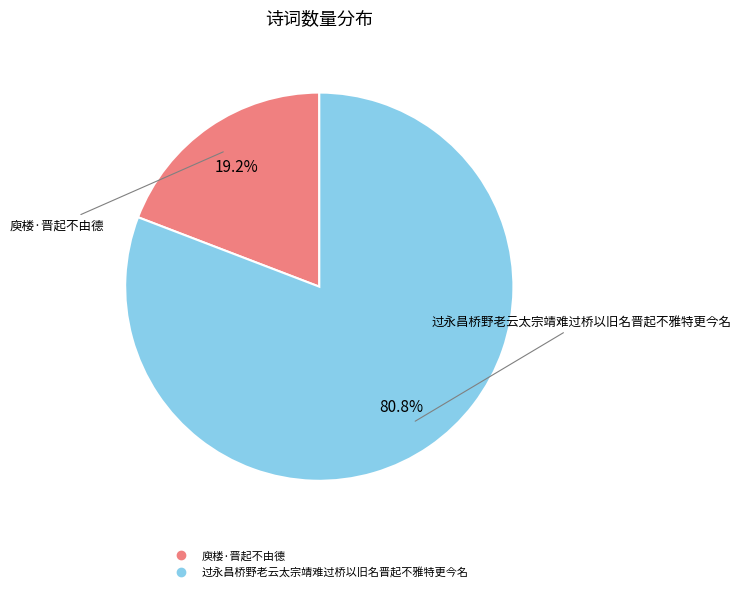

Which category has the biggest portion of the pie?

过永昌桥野老云太宗靖难过桥以旧名晋起不雅特更今名